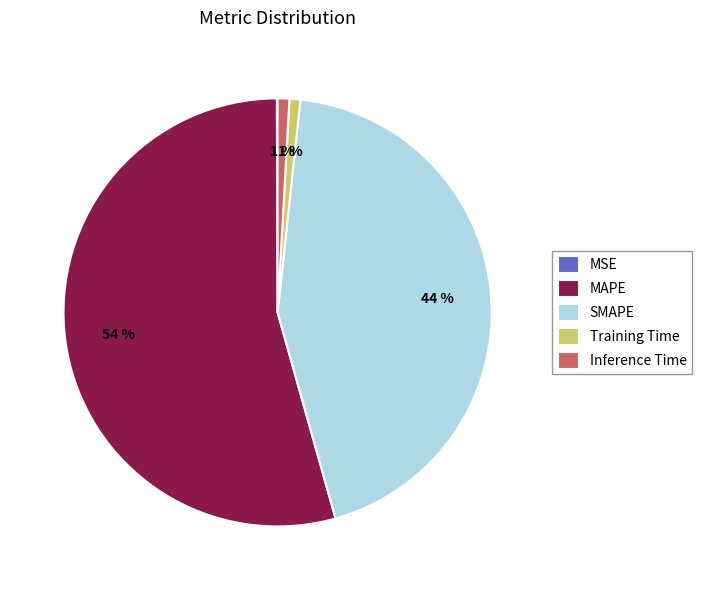

To the nearest percent, what is the average slice percentage?

20%